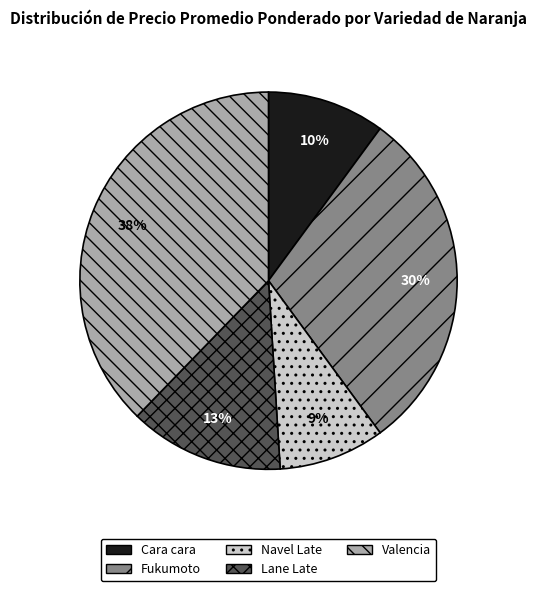

True or false: Navel Late accounts for 9% of the total.

True